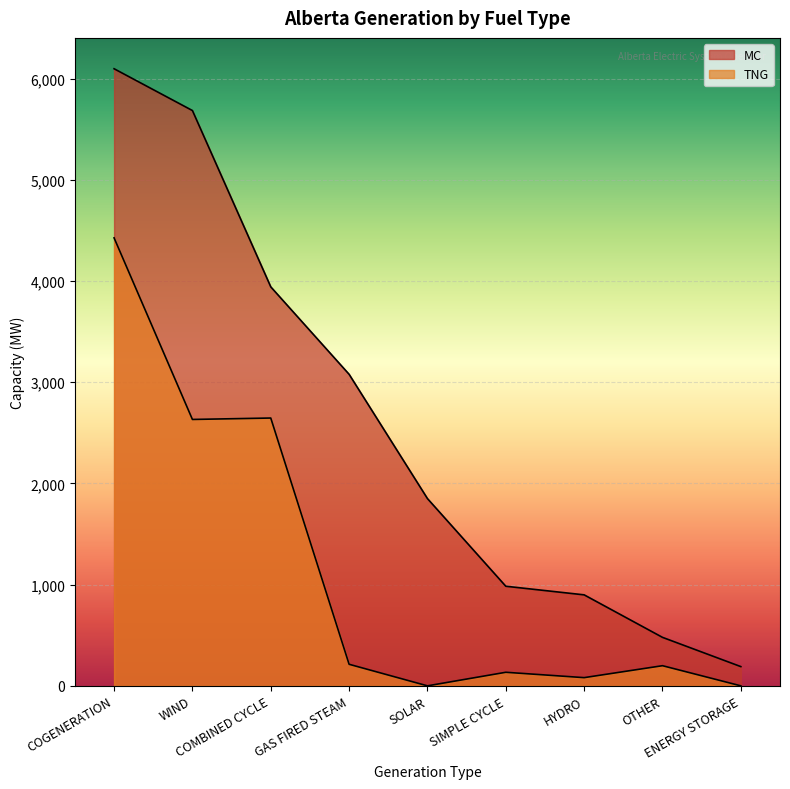

True or false: TNG and MC cross at least once.

False